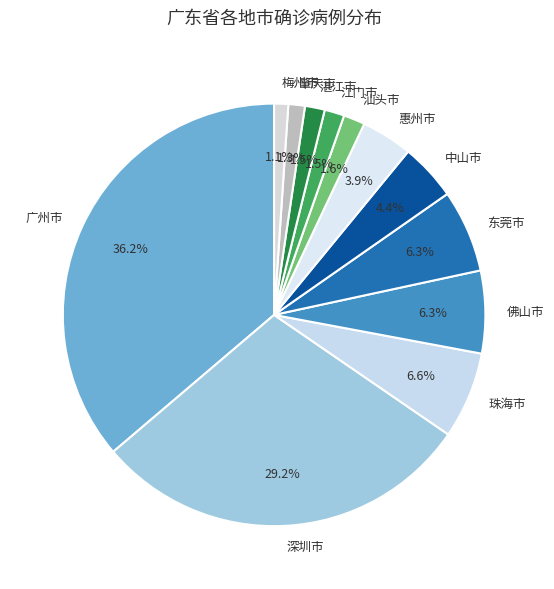

To the nearest percent, what percentage of the pie is 肇庆市?

1%